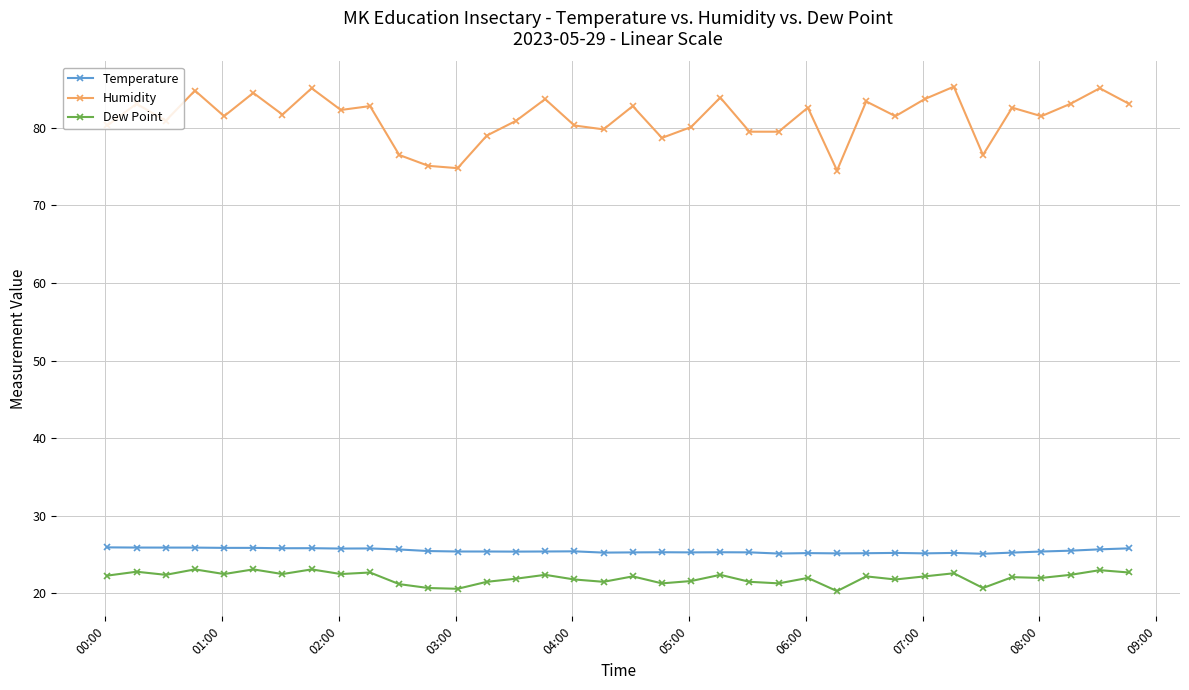

What is the highest value of the Temperature series?

25.9